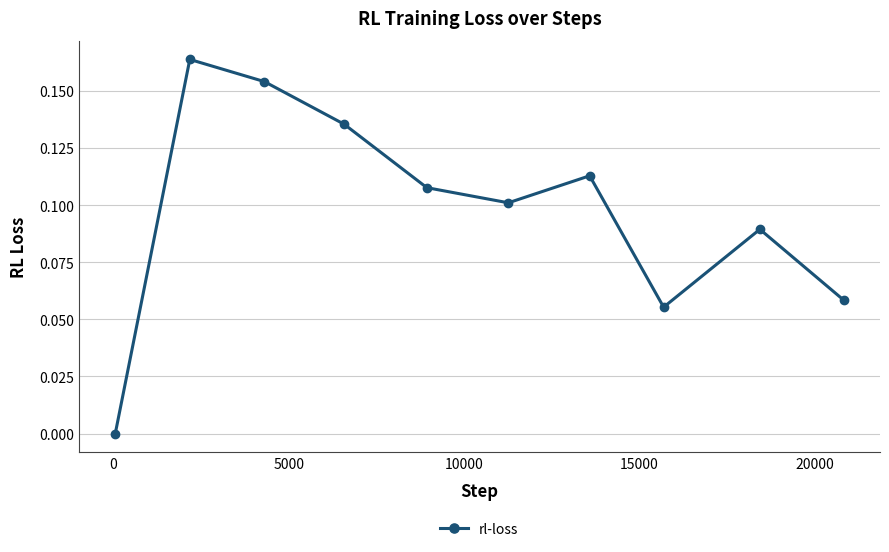

True or false: there are more than 1 points higher than both neighbors.

True